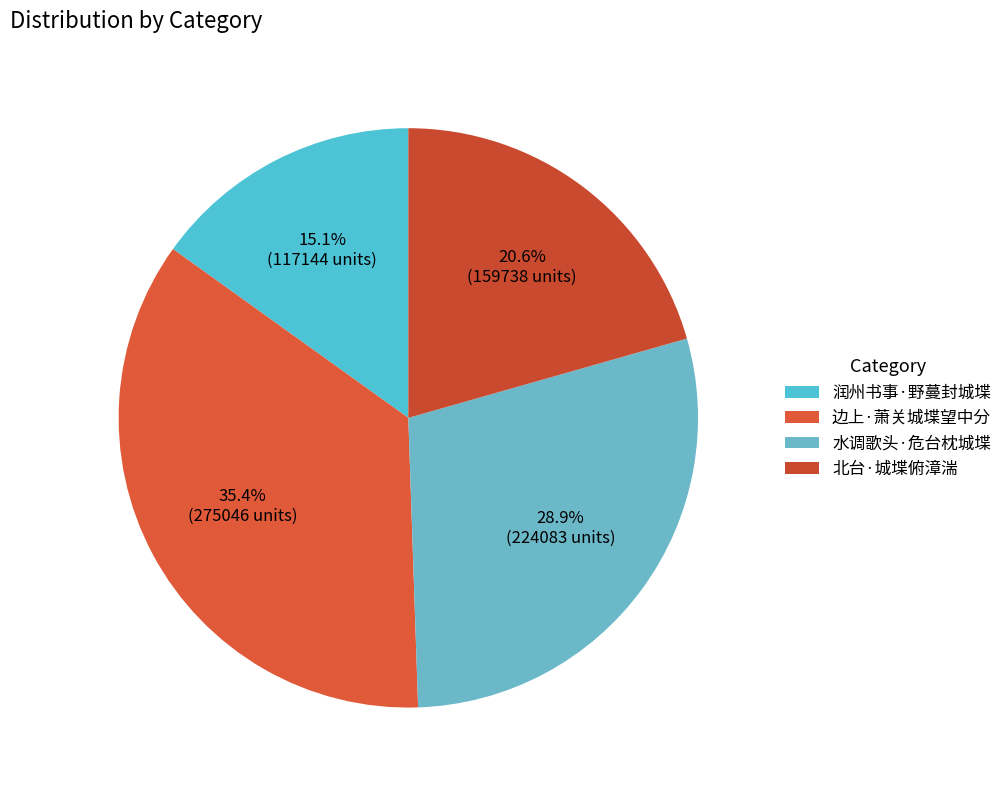

Which category has the smallest portion of the pie?

润州书事·野蔓封城堞